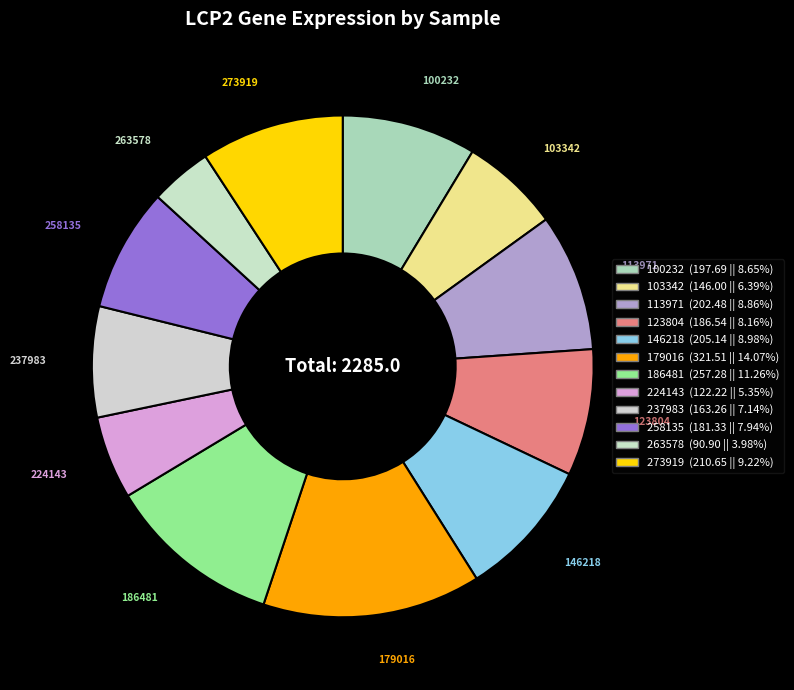

To the nearest percent, what is the combined percentage of 123804 and 237983?

15%